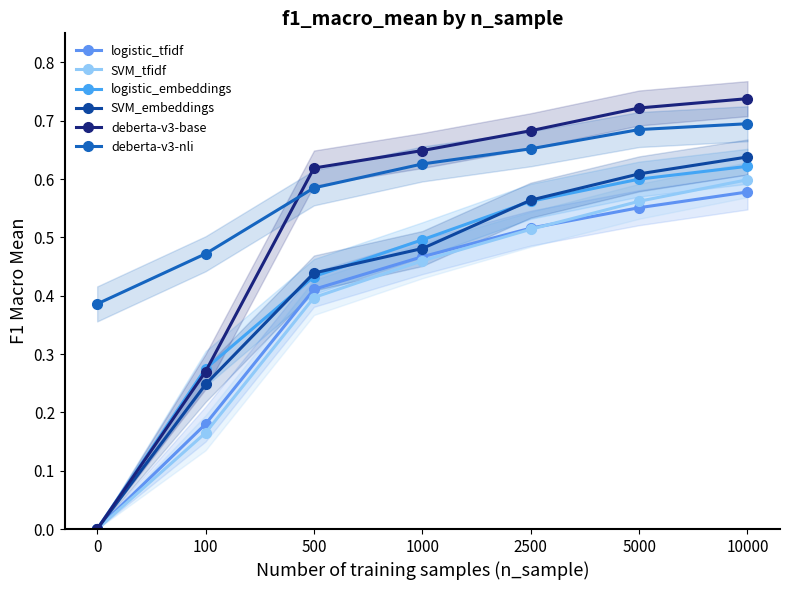

True or false: SVM_embeddings and deberta-v3-base cross at least once.

False